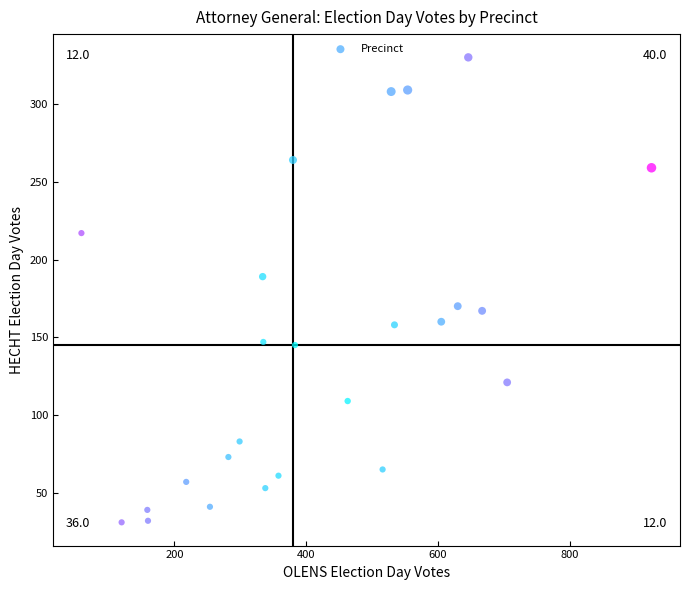

What is the range of X values (max minus min)?

865